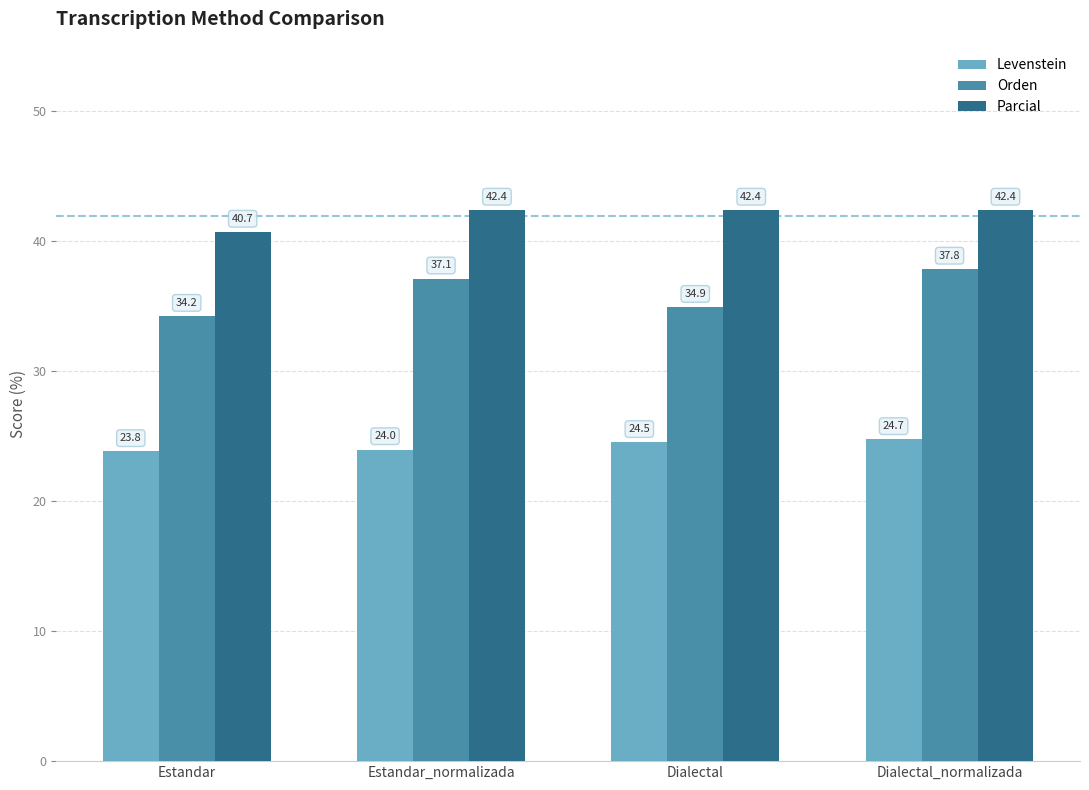

List the series in order of their overall mean, lowest first.

Levenstein, Orden, Parcial